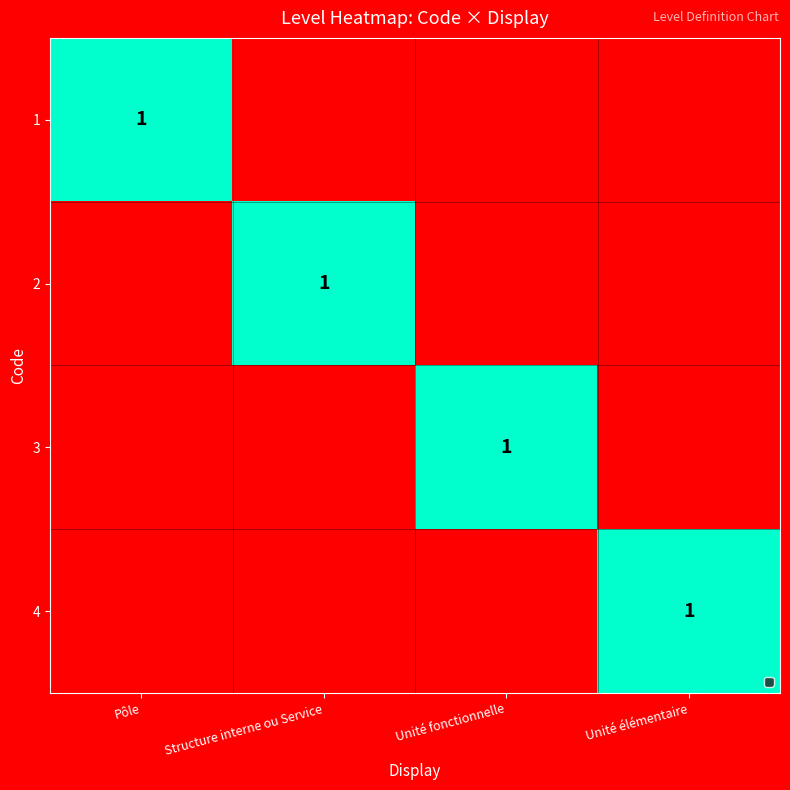

The value of 3 at Unité fonctionnelle is 0. True or false?

False